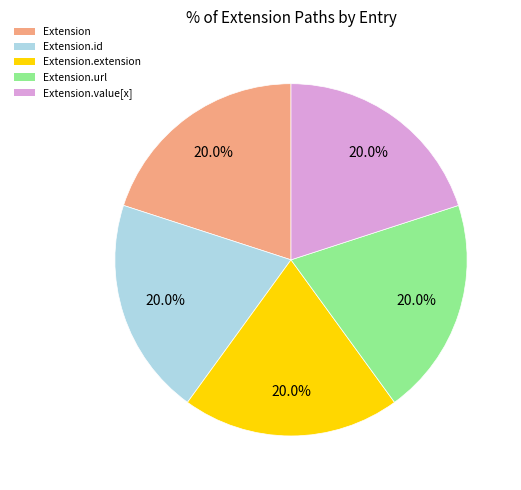

Does any single category account for the majority?

No